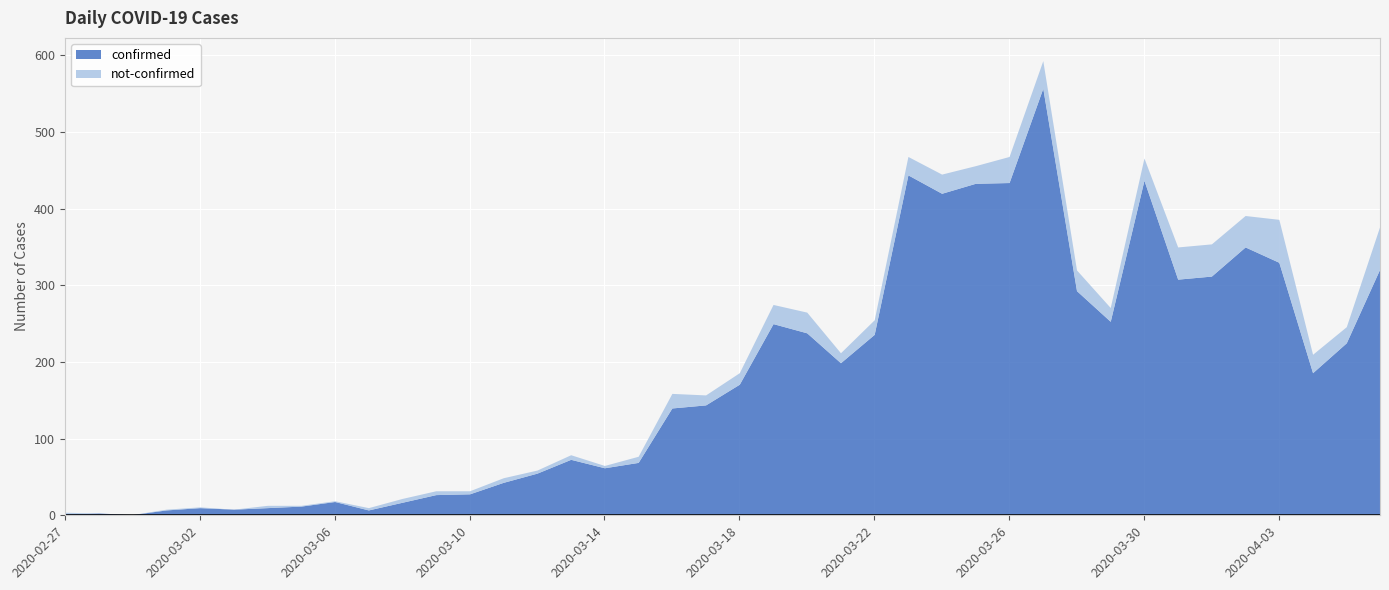

What is the total value across all series at 2020-03-02?

11